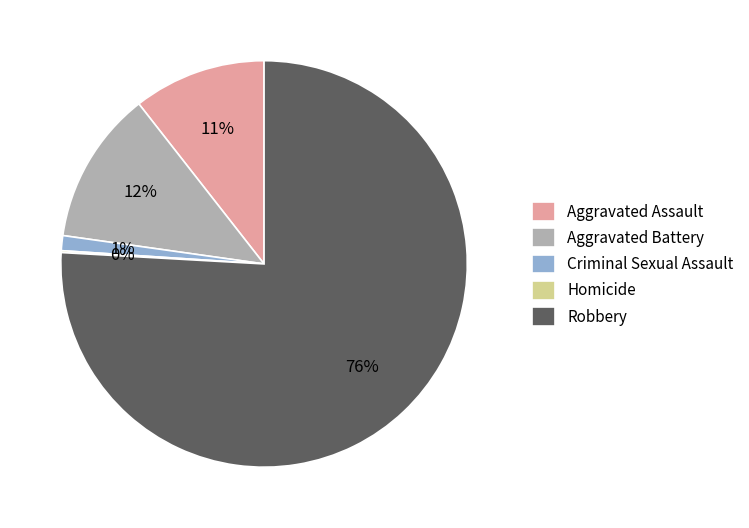

To the nearest percent, what portion does Aggravated Battery represent?

12%